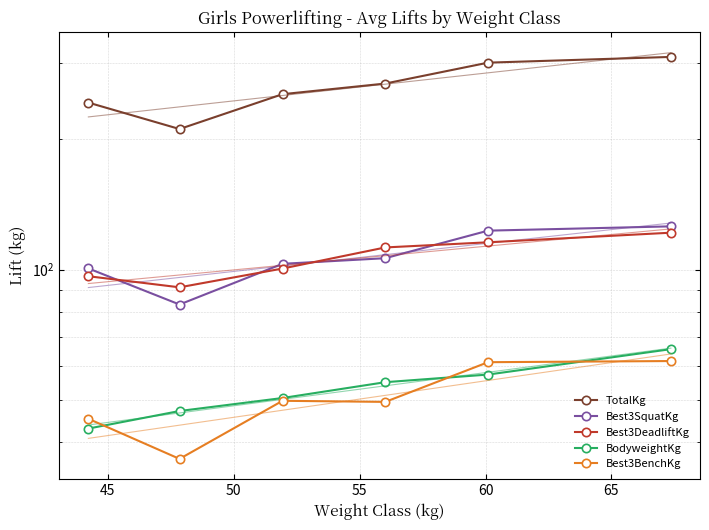

In Best3SquatKg, how many points are lower than both neighbors (excluding endpoints)?

1